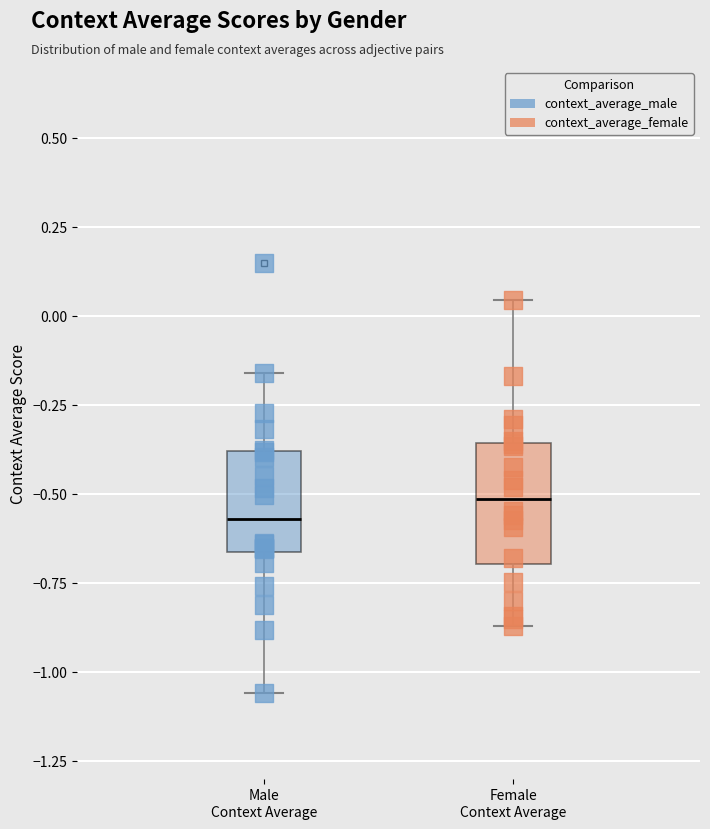

Which box has the lowest median line?

Male Context Average